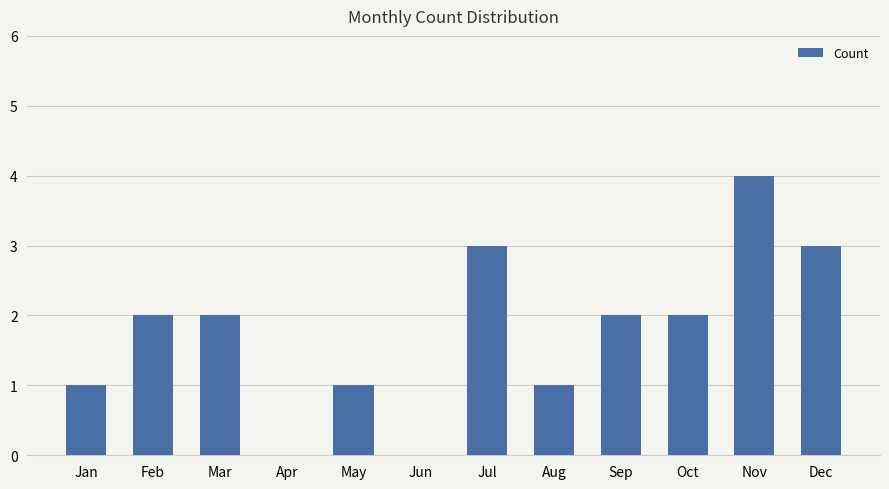

Reading left to right, transcribe all the data shown in this chart.

1	2	2	0	1	0	3	1	2	2	4	3